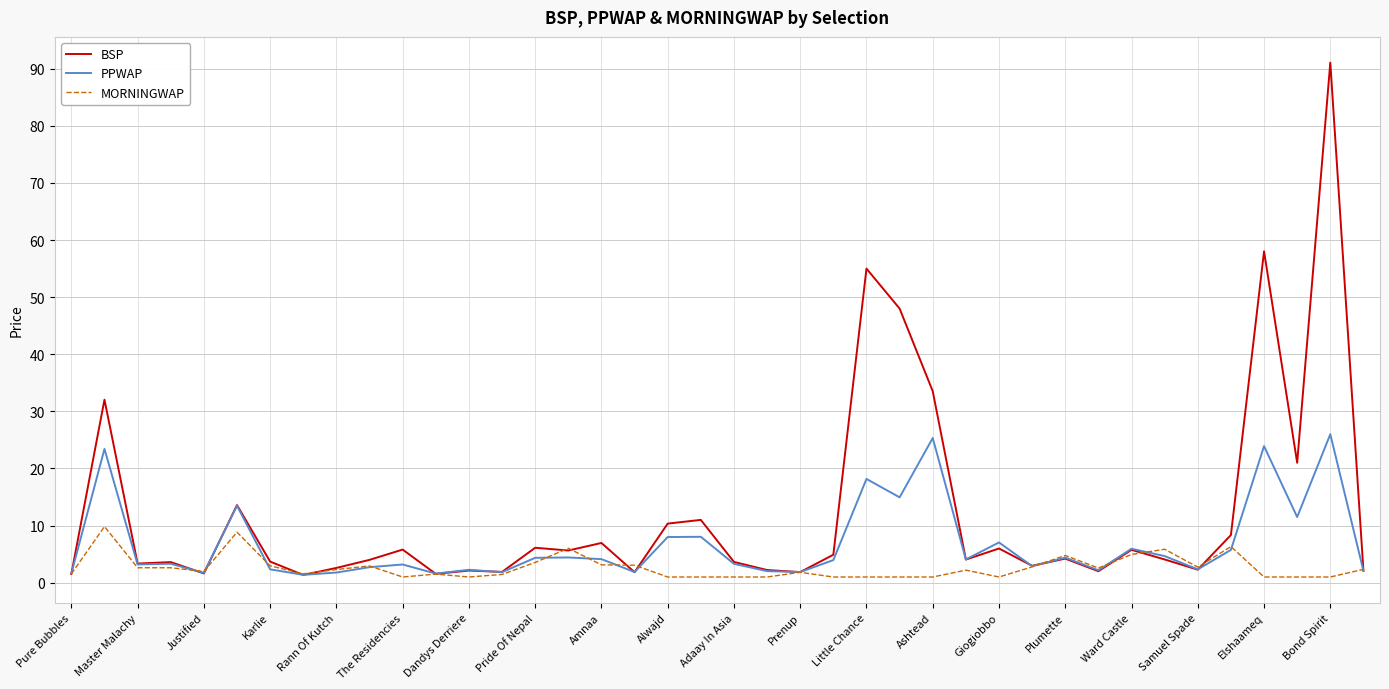

Rank the series by their average value, from highest to lowest.

BSP, PPWAP, MORNINGWAP